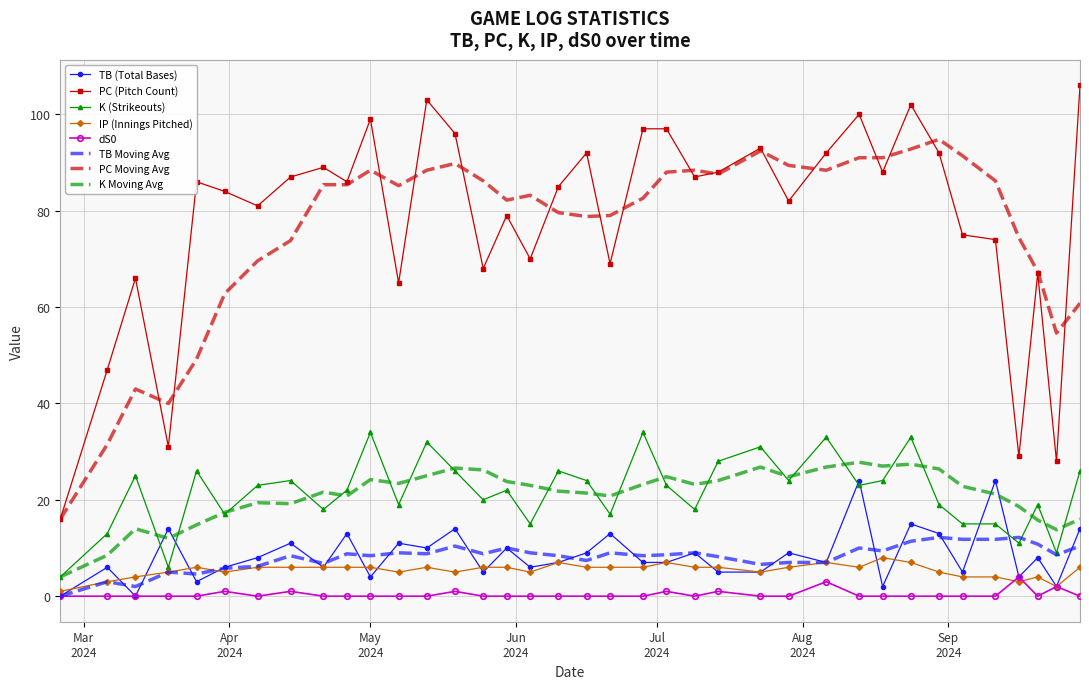

True or false: PC Moving Avg and TB (Total Bases) cross at least once.

False